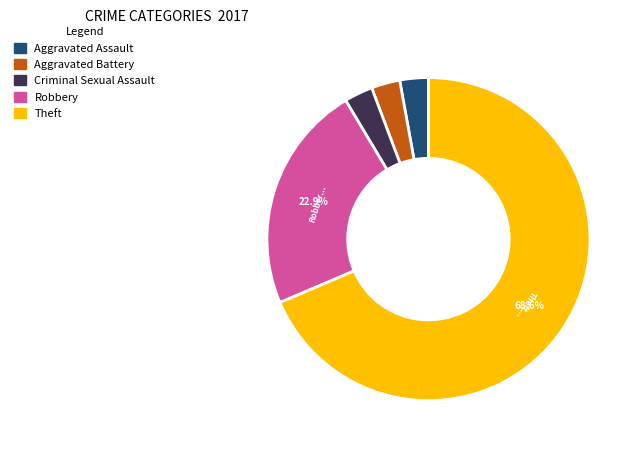

Is there any slice that represents more than half of the pie?

Yes